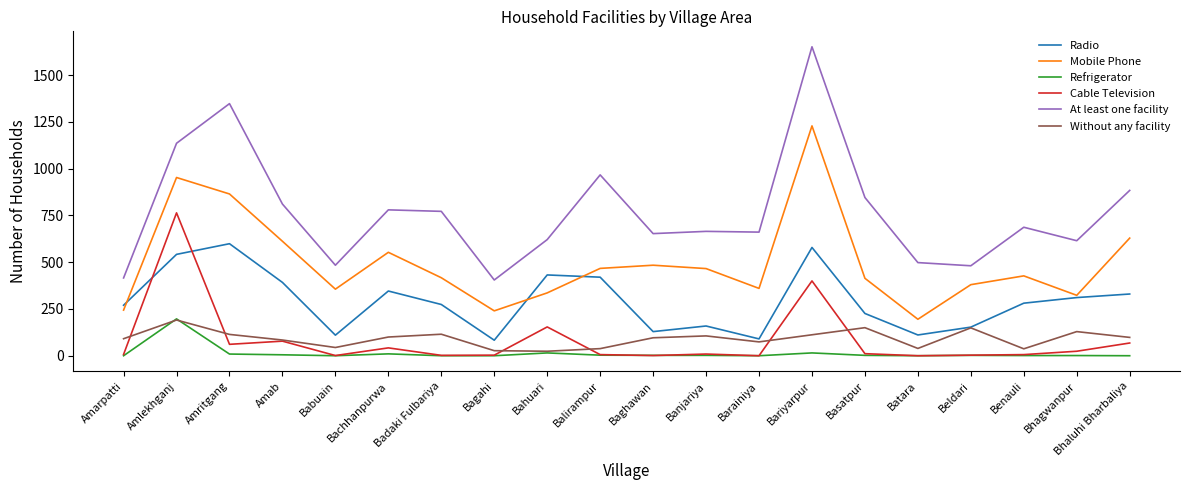

Between Banjariya and Barainiya, which series saw the biggest shift?

Mobile Phone